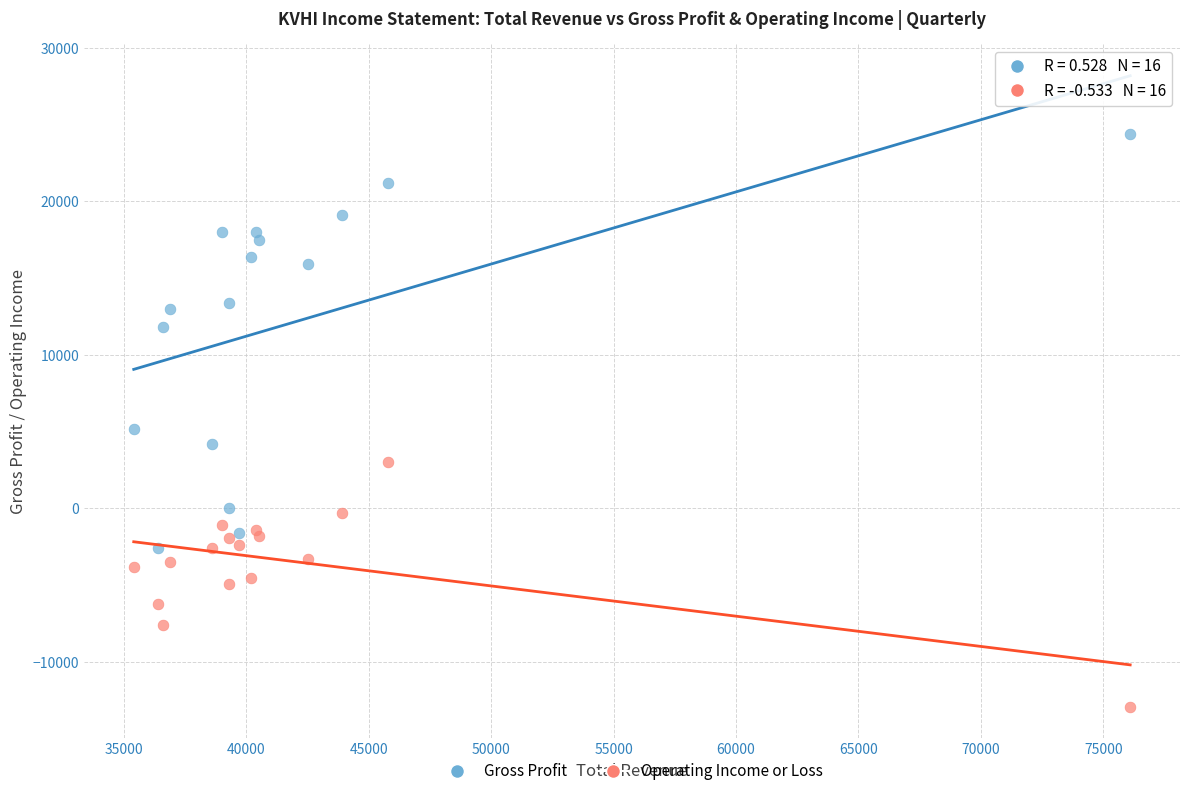

Which series contains the lowest Y value?

Operating Income or Loss